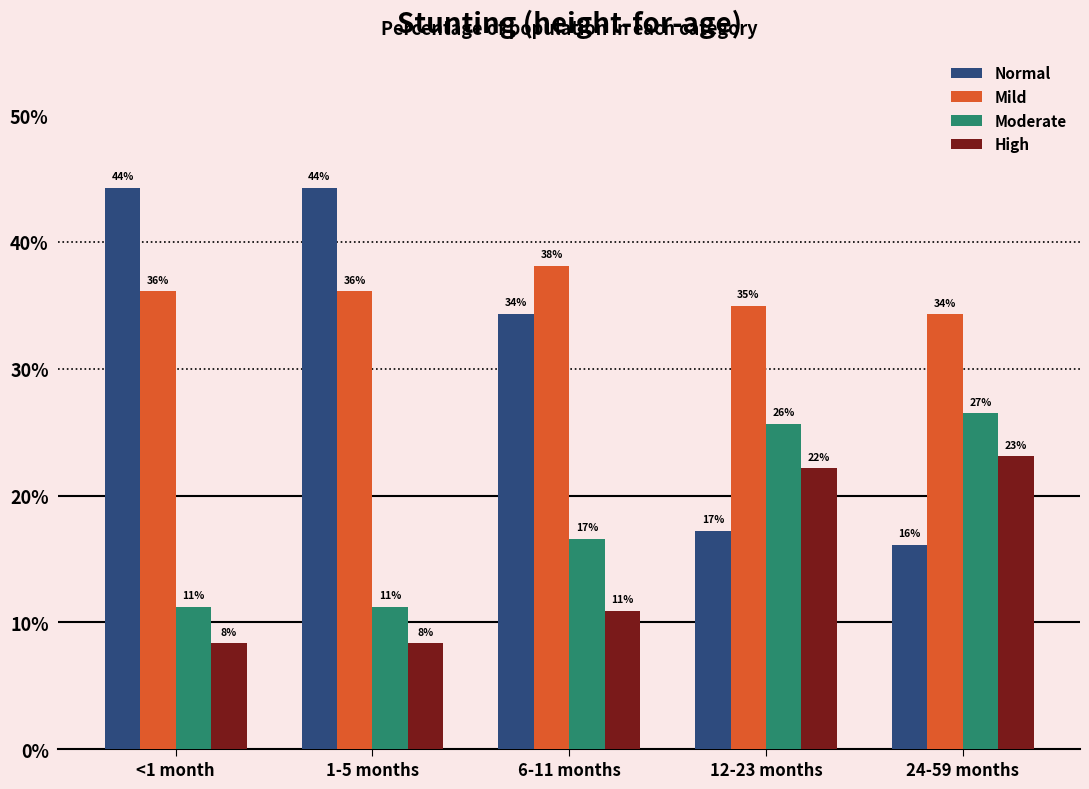

What is the average value of the Moderate series?

0.2